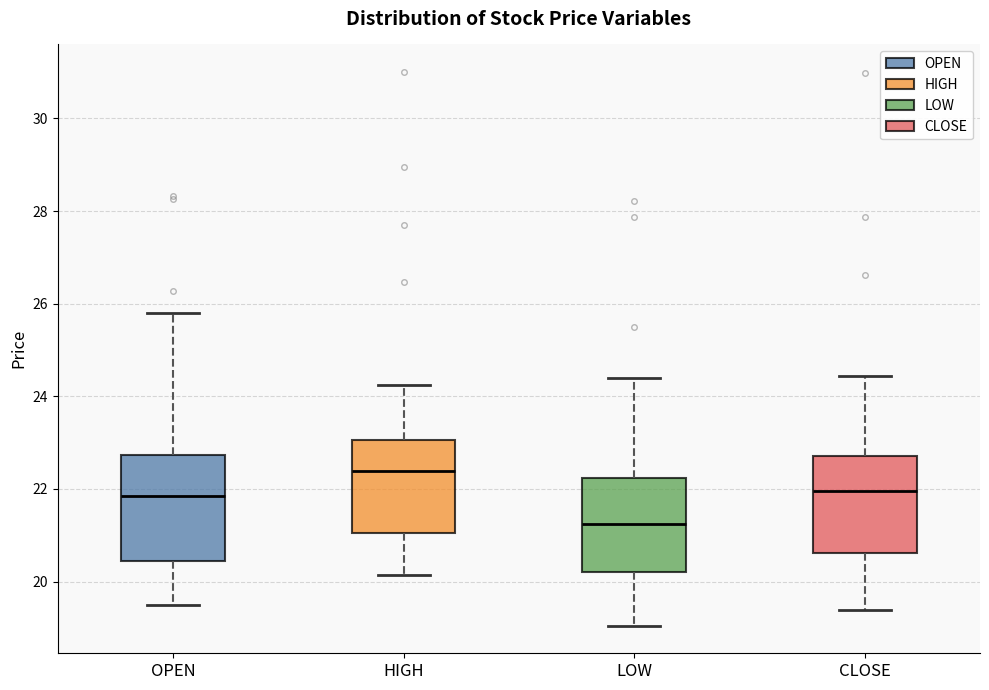

Which box's median line is the highest?

HIGH